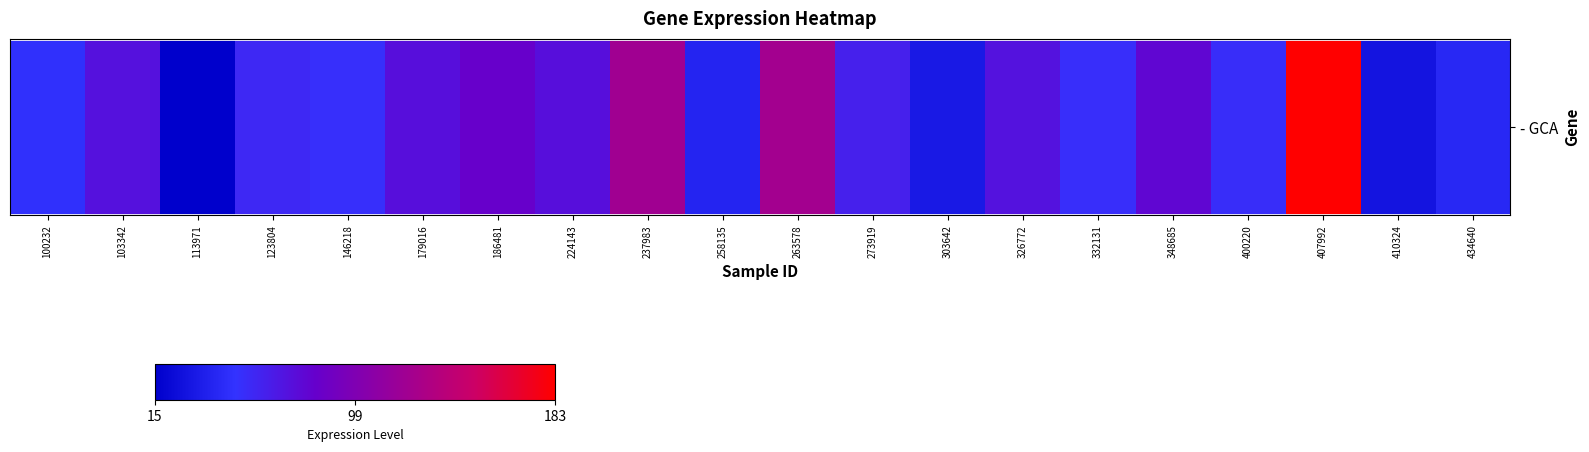

True or false: the data shows 37.6 at 123804.

False